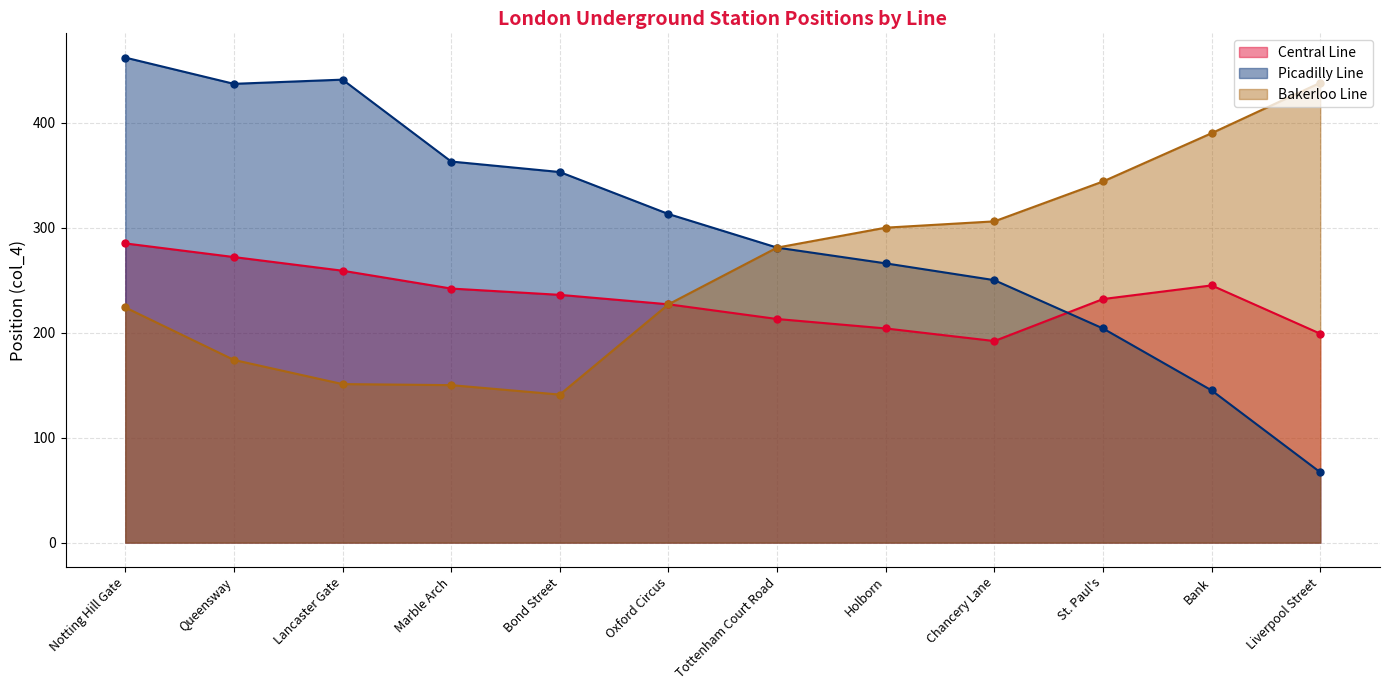

What is the difference between the highest and lowest values at Notting Hill Gate?

238